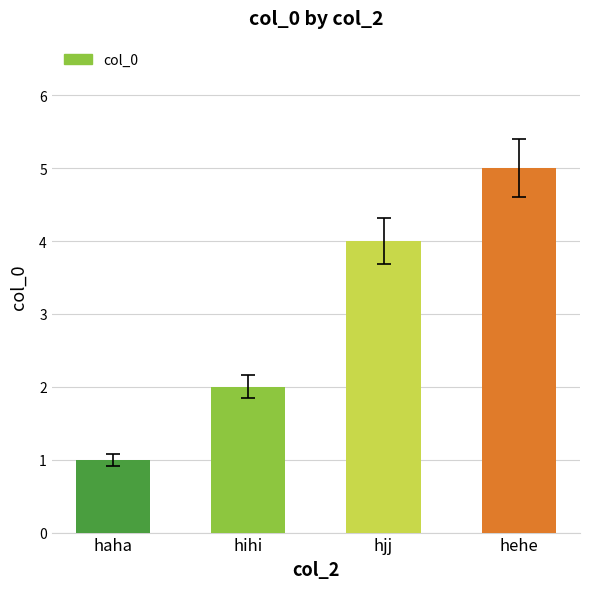

Rank the categories by value from highest to lowest.

hehe, hjj, hihi, haha